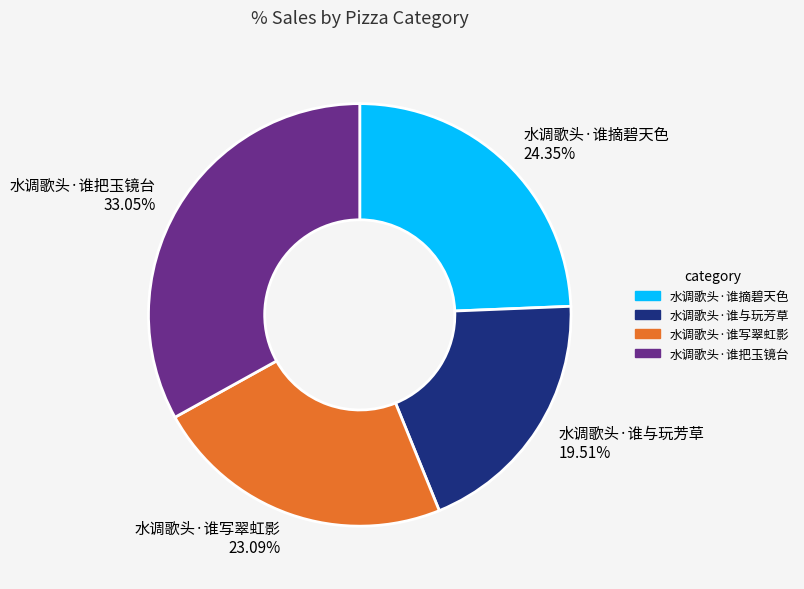

Does any single category account for the majority?

No